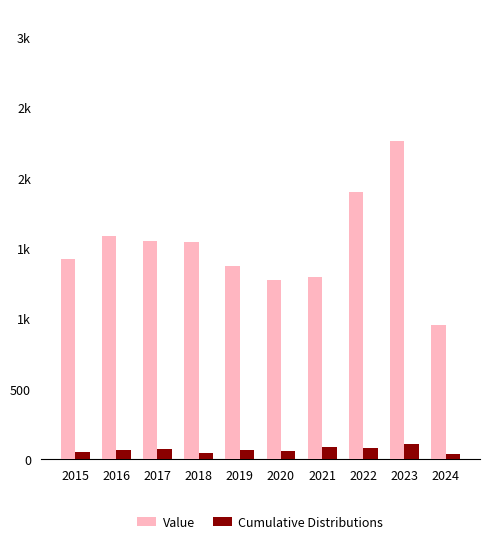

Rank the categories by Value value from highest to lowest.

2023, 2022, 2016, 2017, 2018, 2015, 2019, 2021, 2020, 2024